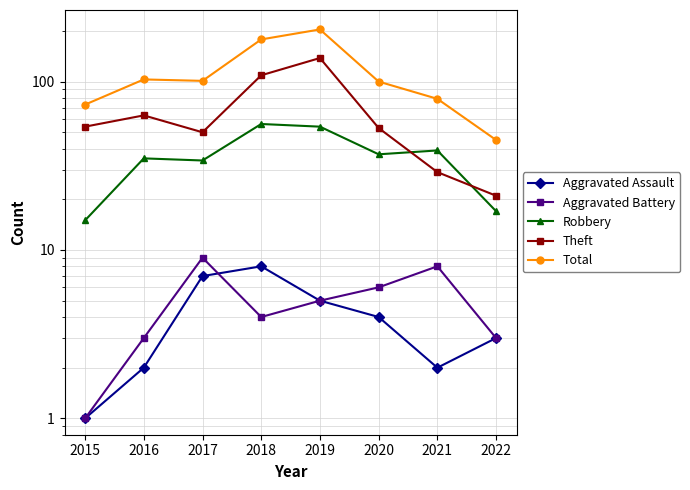

Which category has the lowest value across all series?

2015